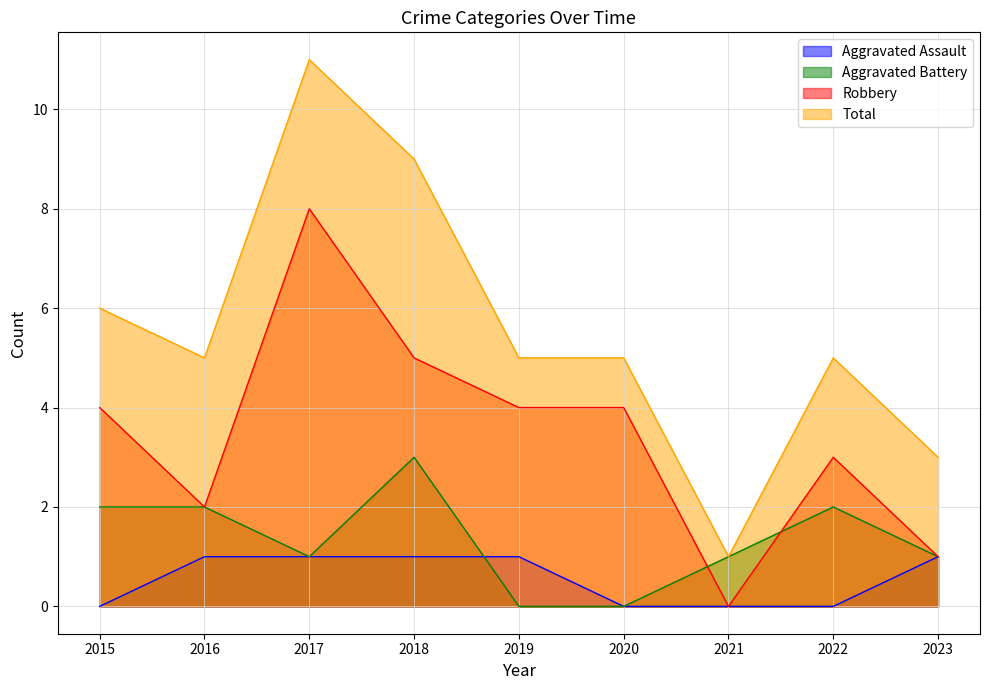

What is the value of the Aggravated Battery point at the 2nd from the left?

2